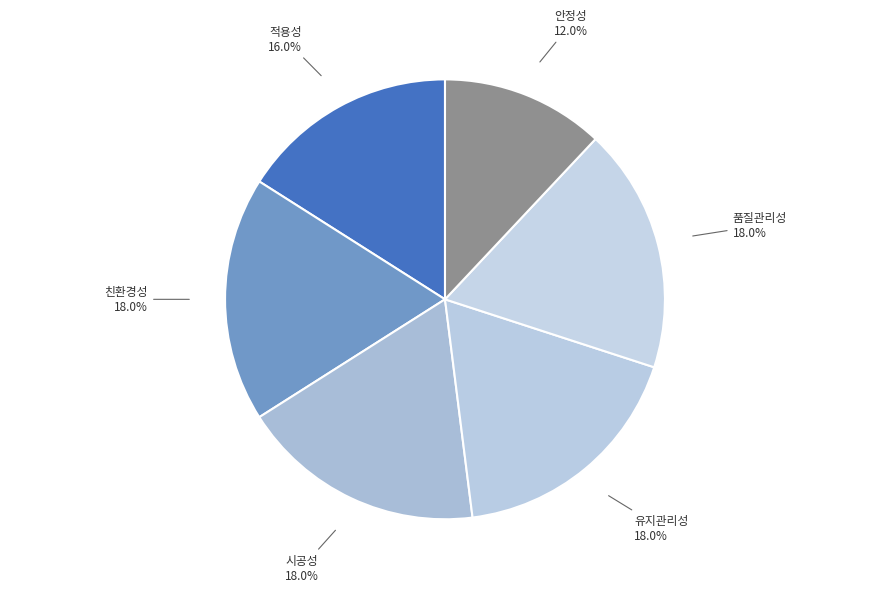

How much of the chart is everything except 유지관리성?

82.0%